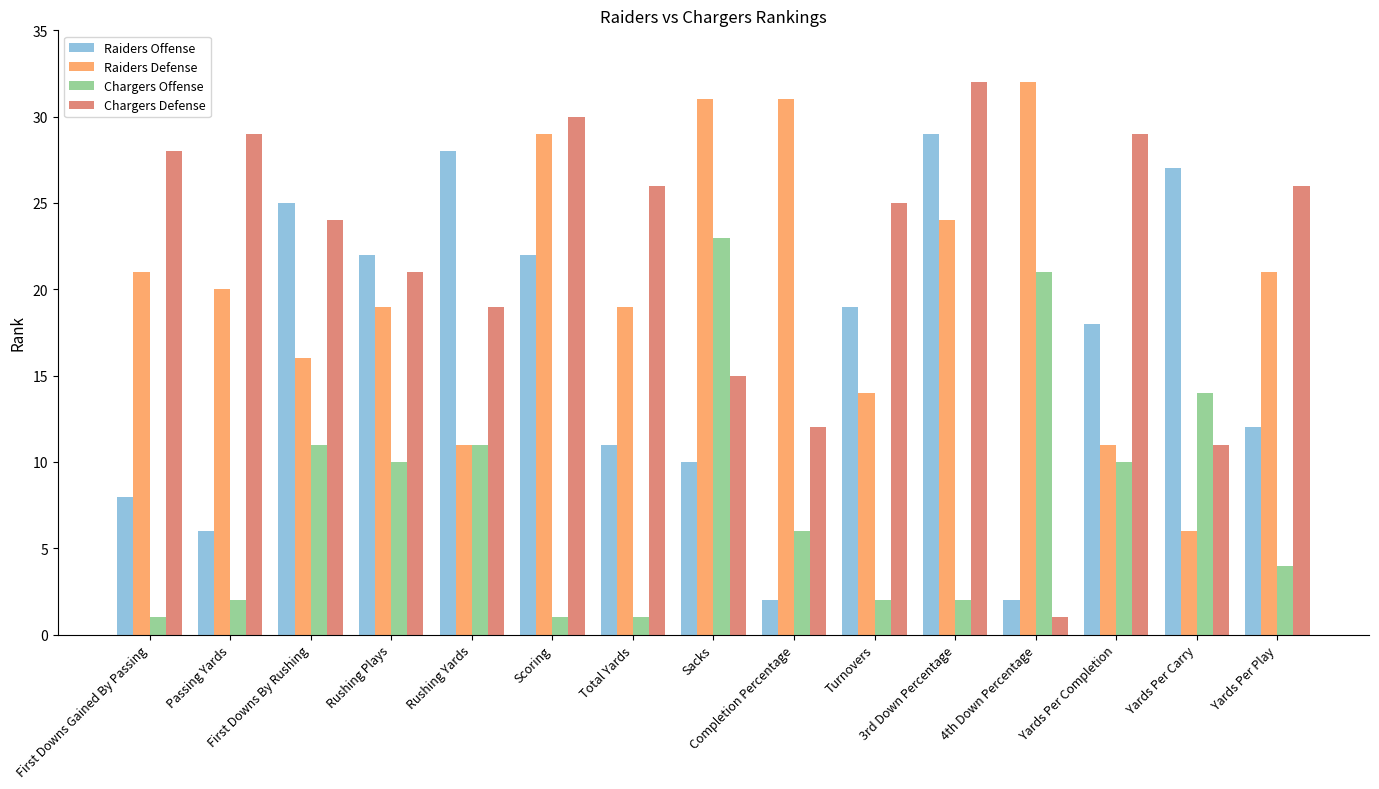

What is the sum of the Chargers Defense values at First Downs By Rushing and 4th Down Percentage?

25